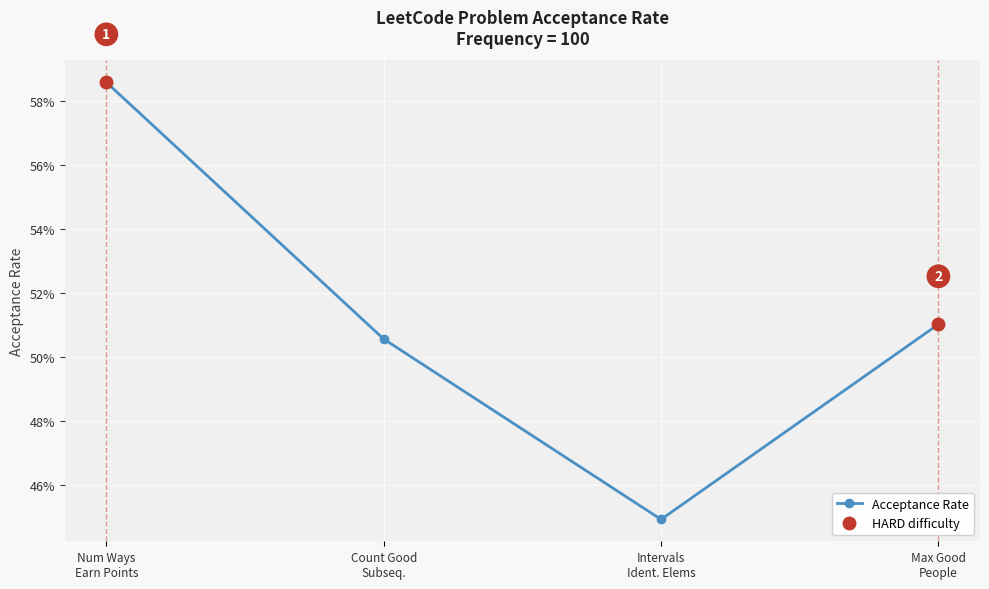

The value at Num Ways Earn Points is 0.6. True or false?

True